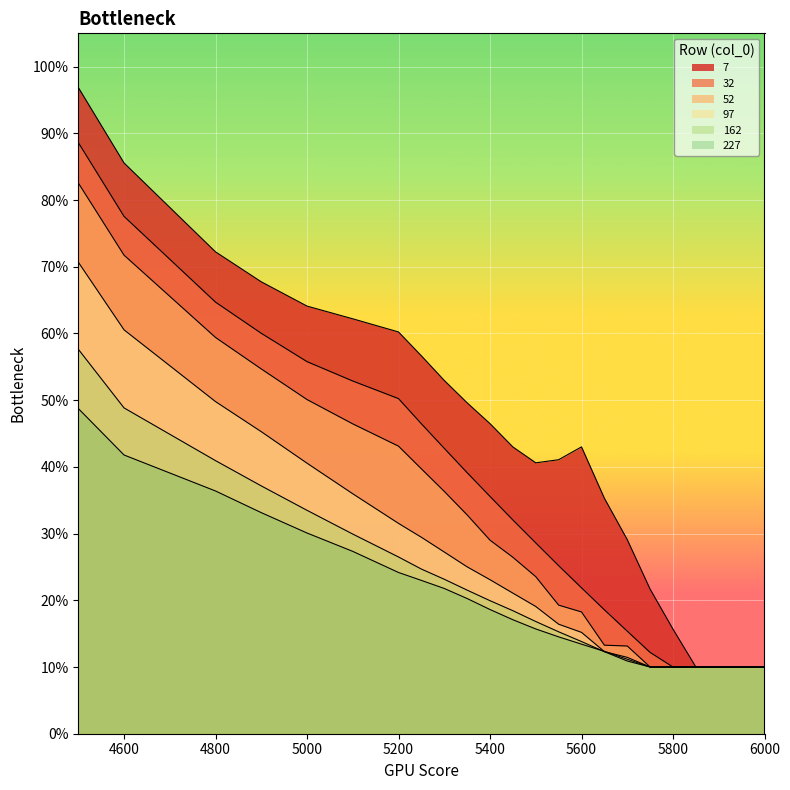

True or false: 7 has a value of 0.8 at 5300.

False